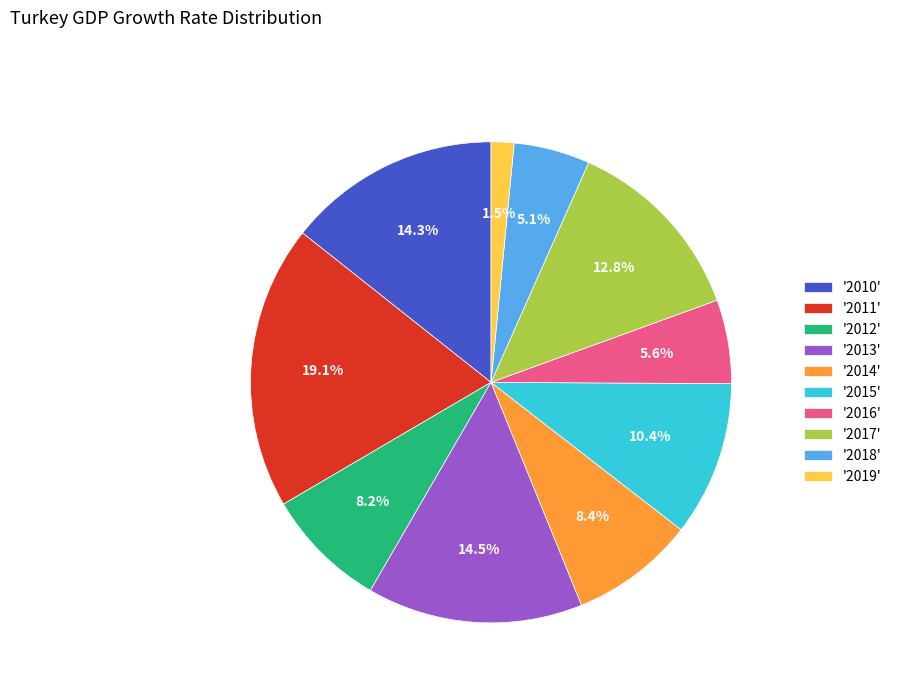

Which category has the smallest portion of the pie?

'2019'